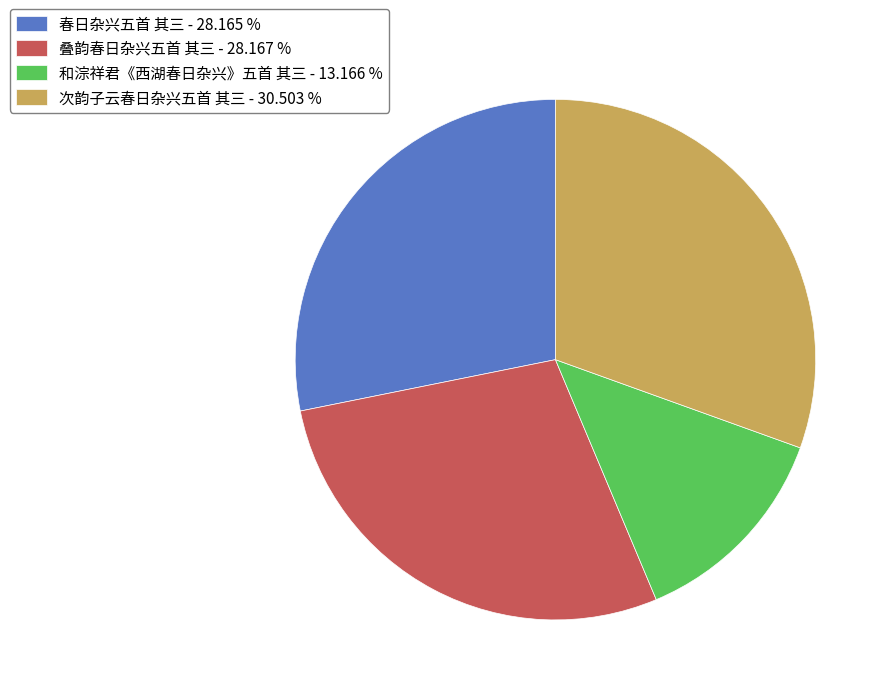

Which category has the smallest portion of the pie?

和淙祥君《西湖春日杂兴》五首 其三